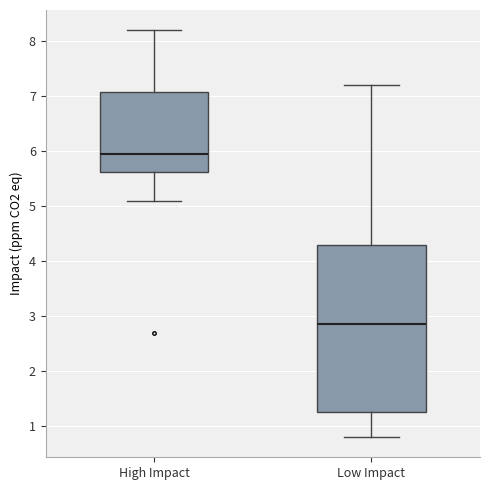

Comparing the boxes themselves (not the whiskers), which one is the tallest?

Low Impact